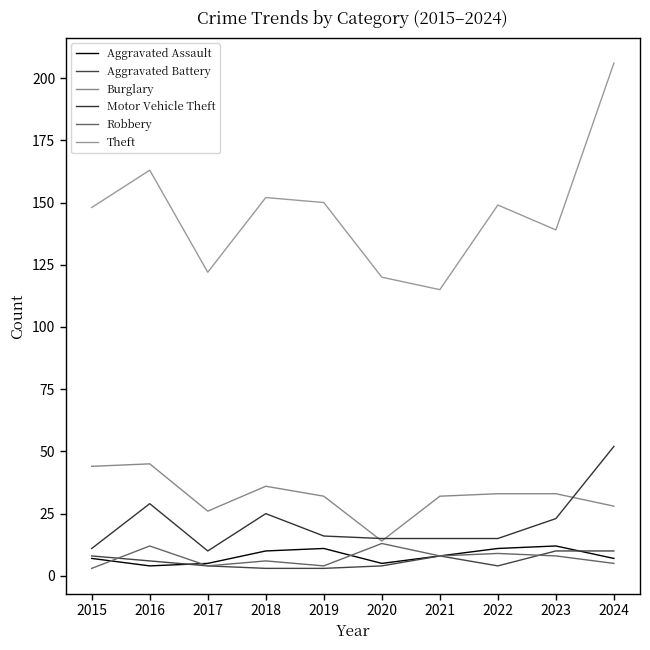

Which series has the largest total across all categories?

Theft